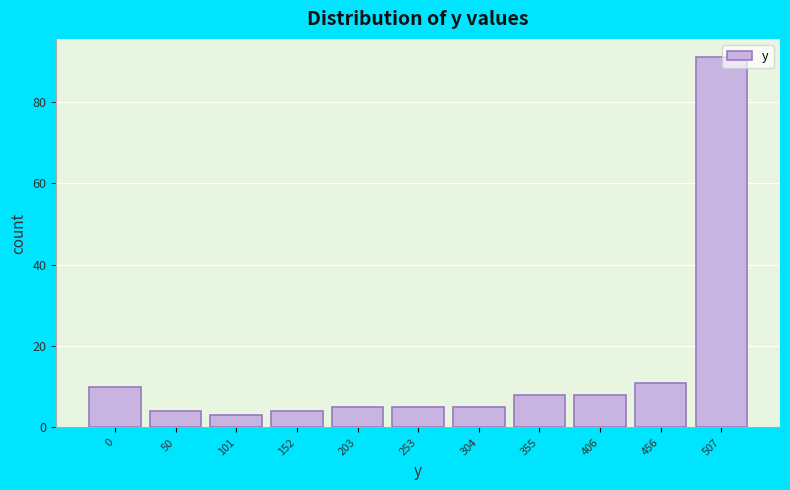

Reading left to right, transcribe all the data shown in this chart.

10	4	3	4	5	5	5	8	8	11	91